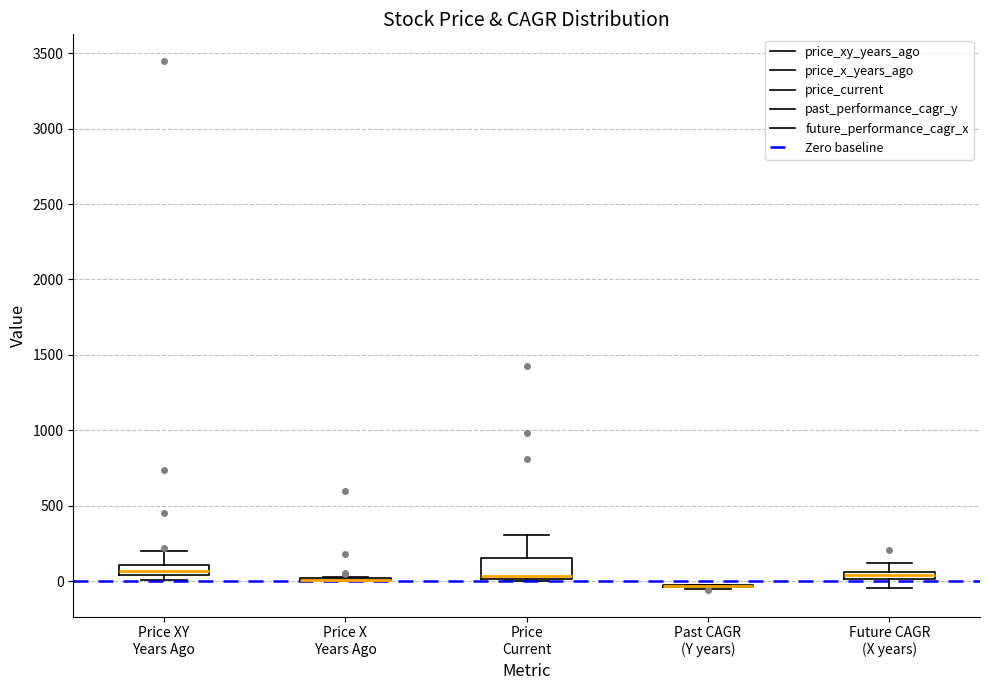

Comparing the boxes themselves (not the whiskers), which one is the tallest?

Price Current